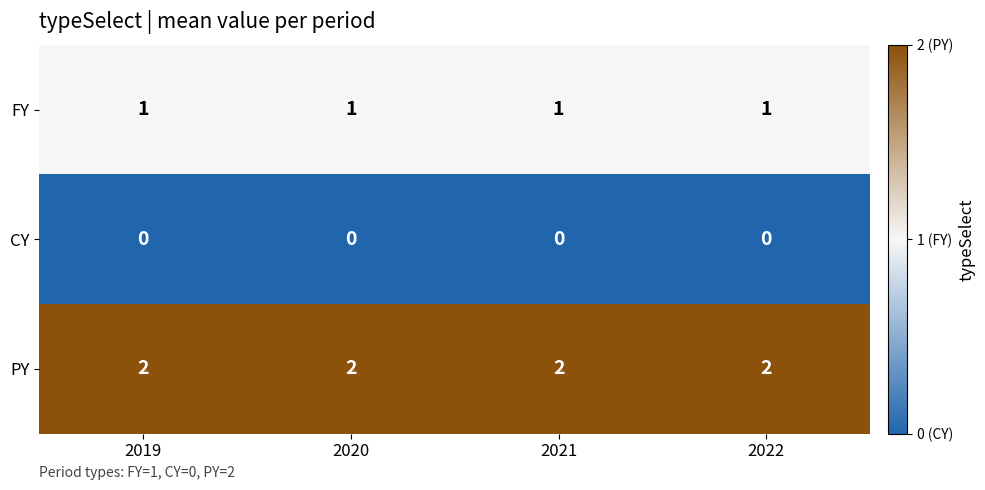

Which series has the largest total across all categories?

PY